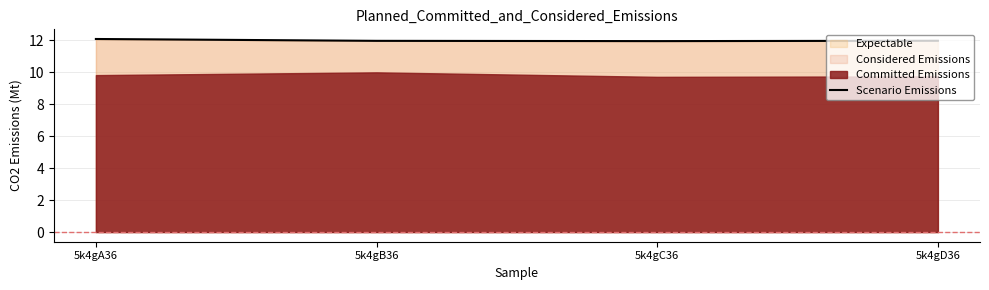

What is the difference between the maximum and minimum values?

0.1